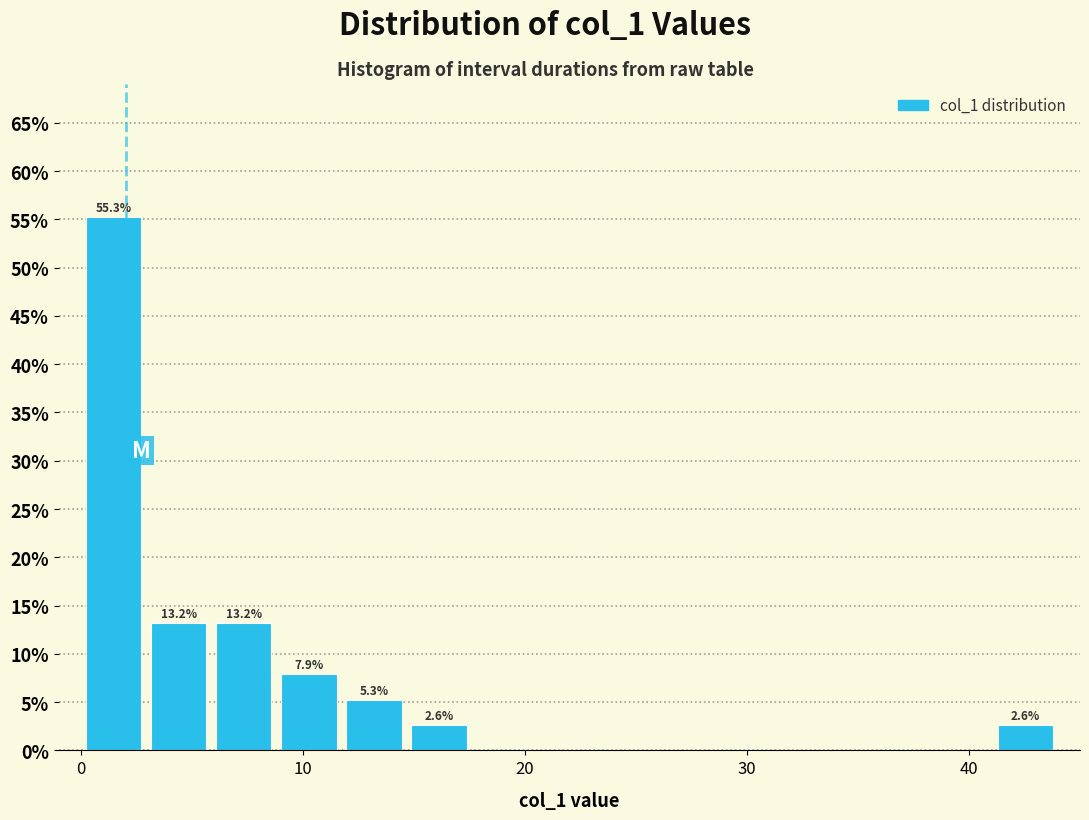

Around what value on the x-axis is the tallest bar? Give the approximate position of its centre, as read against the axis.

1